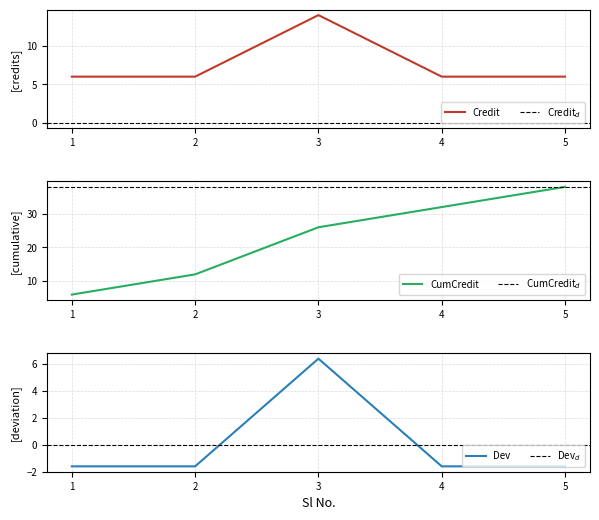

Which label corresponds to the largest value in the chart?

3